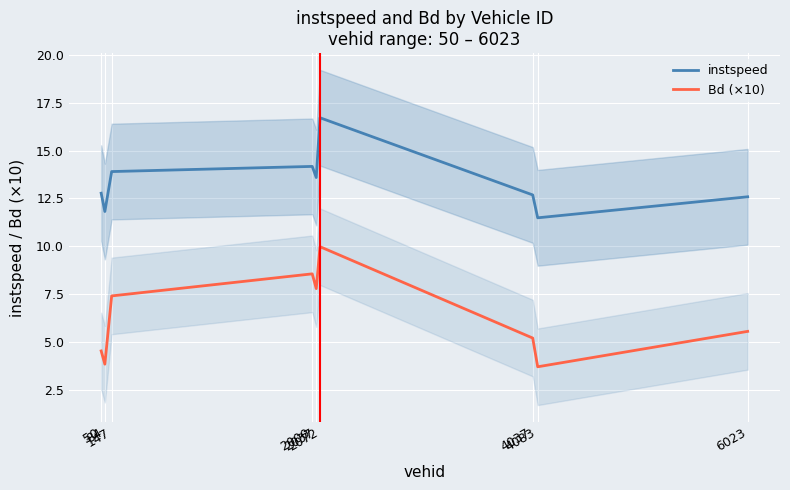

What is the sum of all instspeed values?

119.7